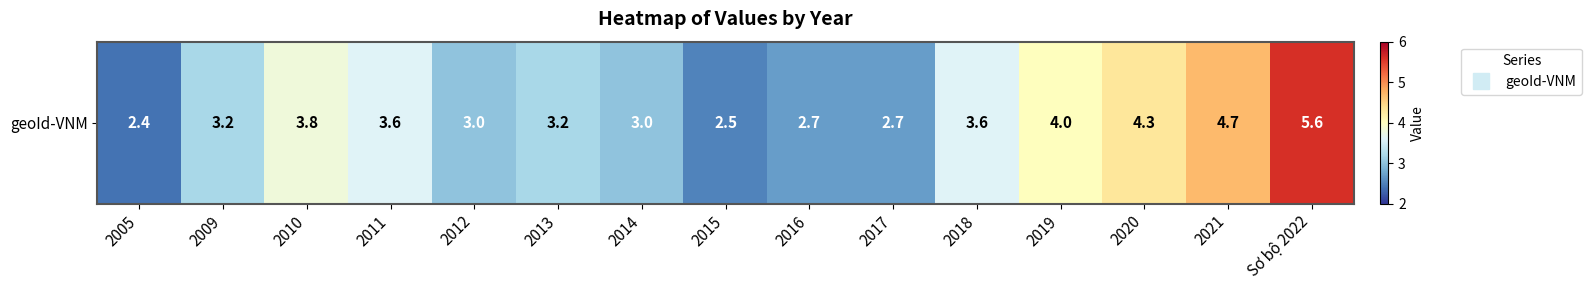

The chart shows a value of 5.6 at Sơ bộ 2022. True or false?

True